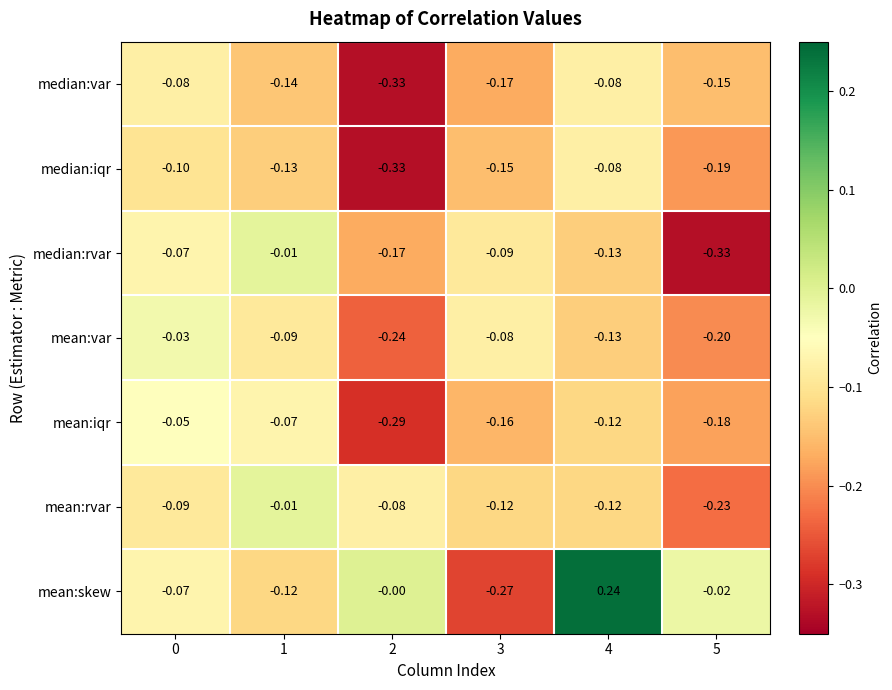

Which series has the largest total across all categories?

mean:skew